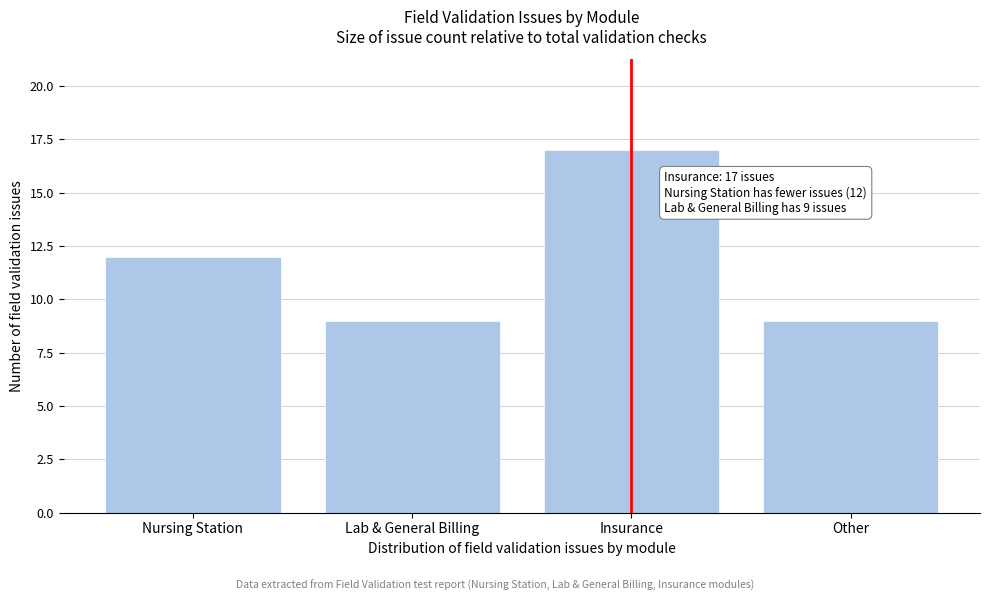

Reading left to right, transcribe all the data shown in this chart.

12	9	17	9